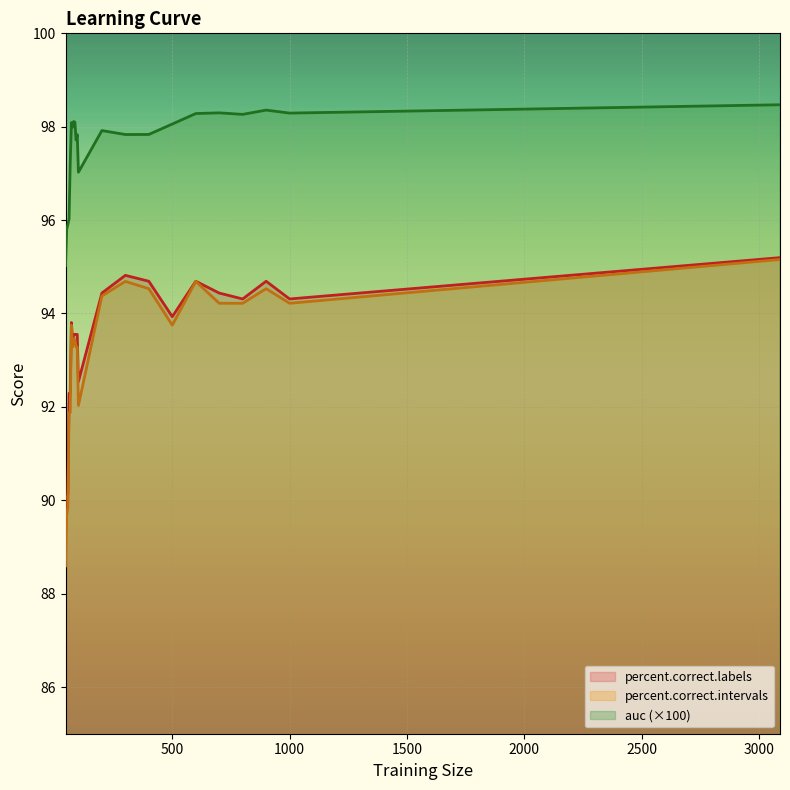

What is the value of the percent.correct.intervals point at the 13th from the left?

94.4